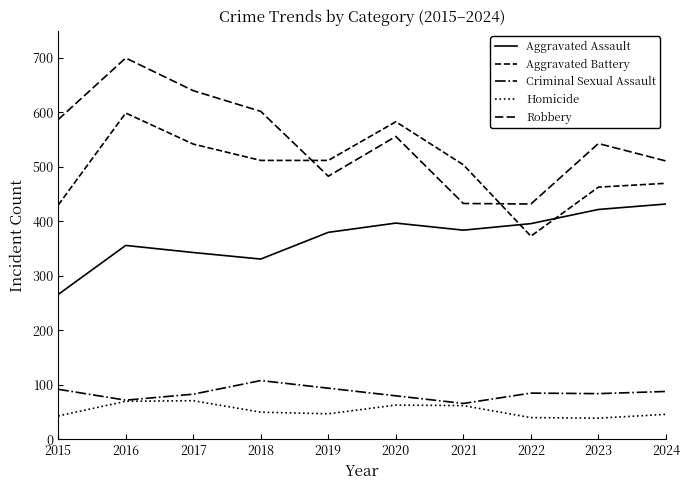

How many lines are shown in the chart?

5